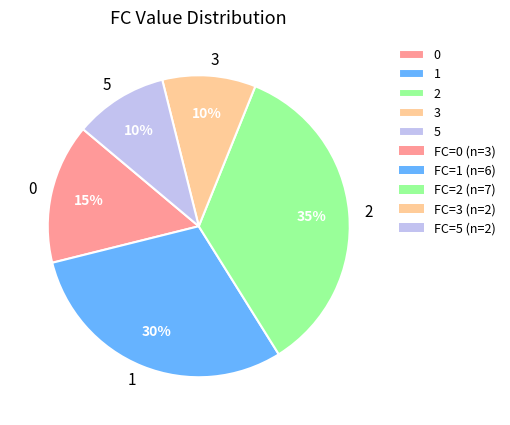

Approximately how many times larger is the value at 2 compared to 0?

2.3